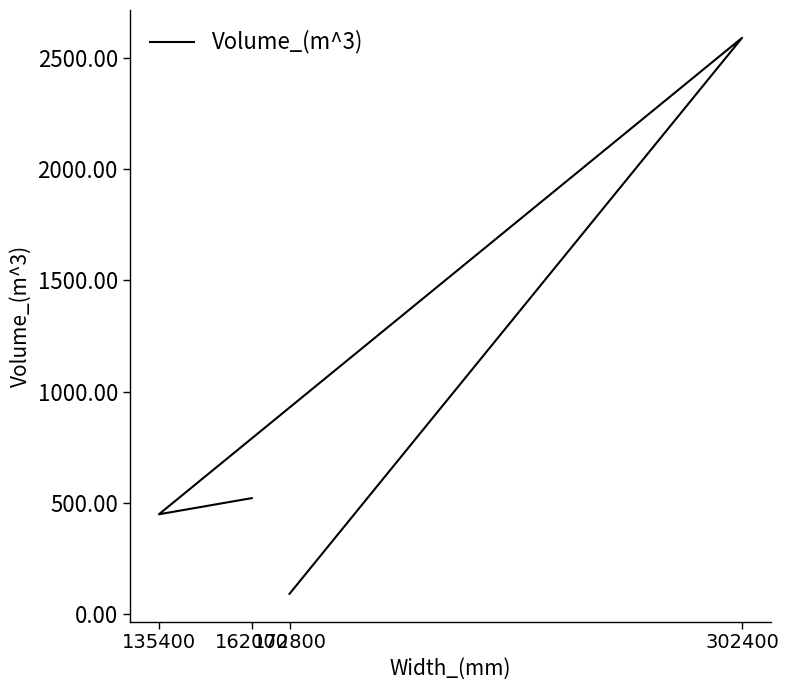

Where is the data nearest to the value 1340?

162000